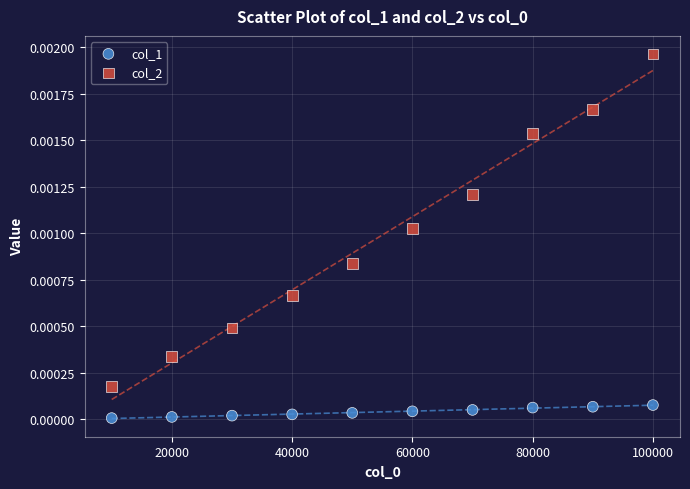

Which series has the widest spread of Y values?

col_2